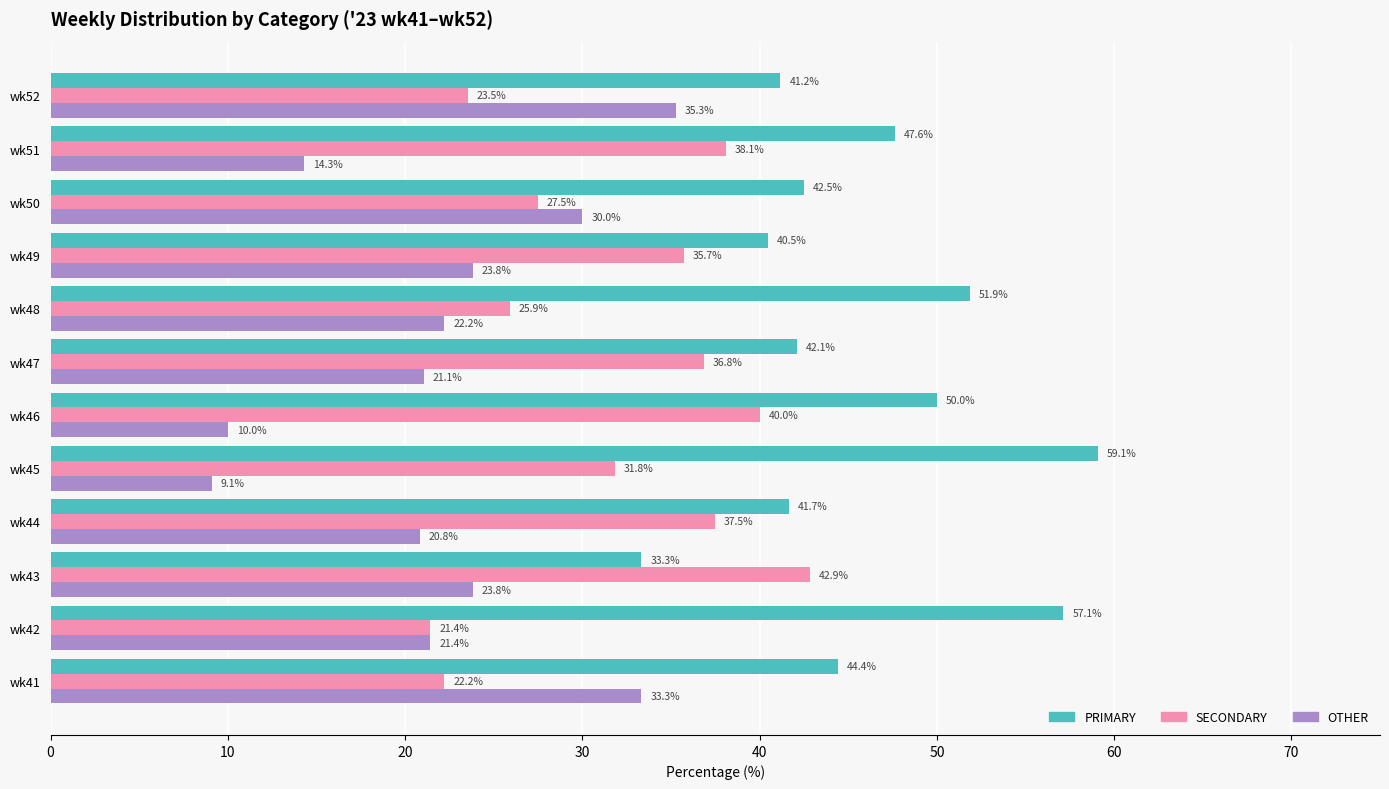

What value does the SECONDARY series have at wk52?

23.5